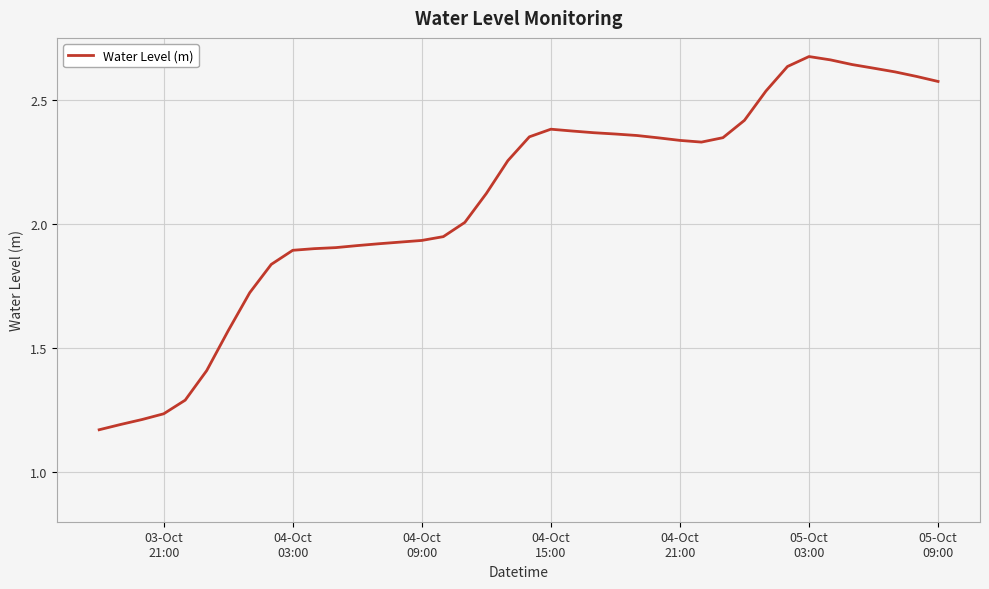

What is the difference between the maximum and minimum values?

1.5